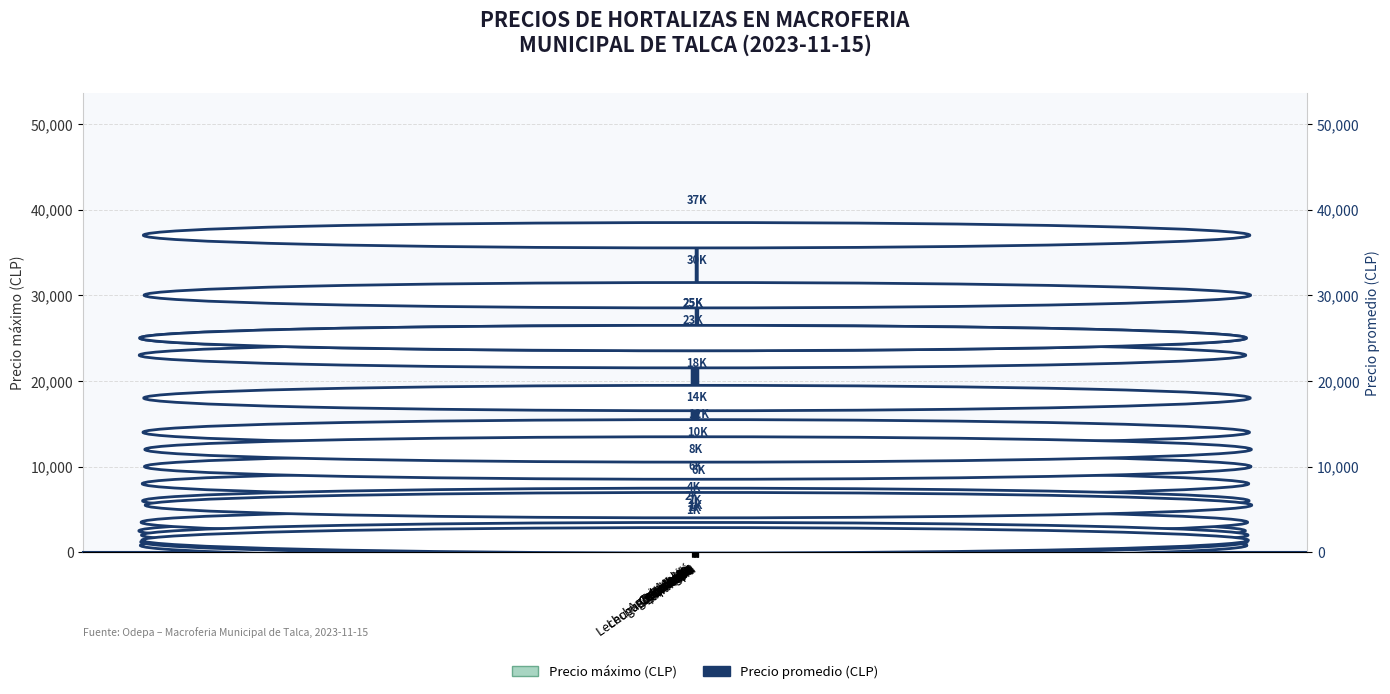

At which label is Precio promedio closest to 18900?

Pepino 1a